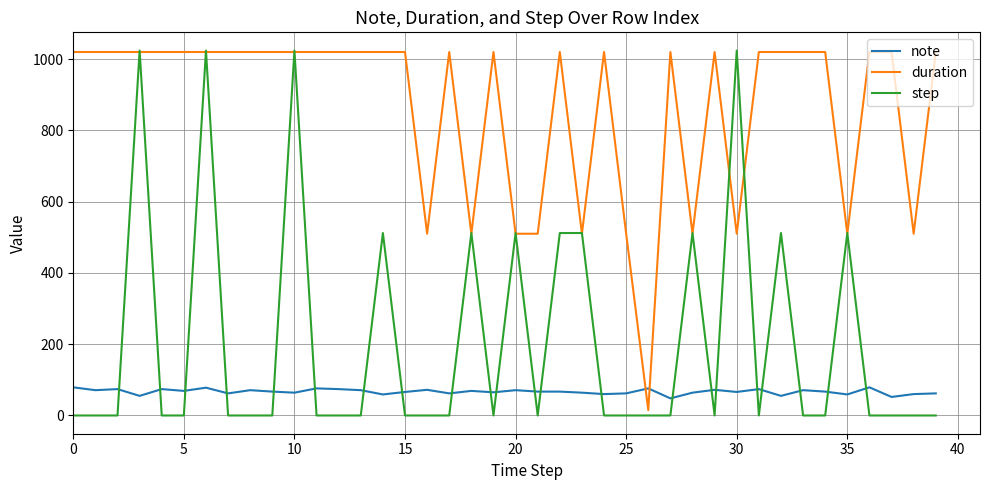

True or false: note and step cross at least once.

True